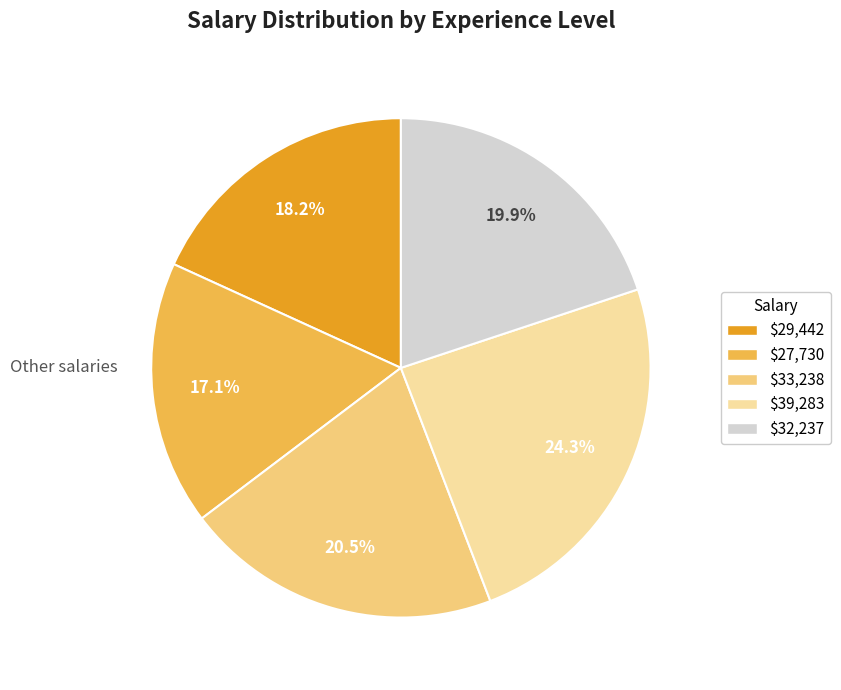

Does $32,237 represent more than half of the total?

No